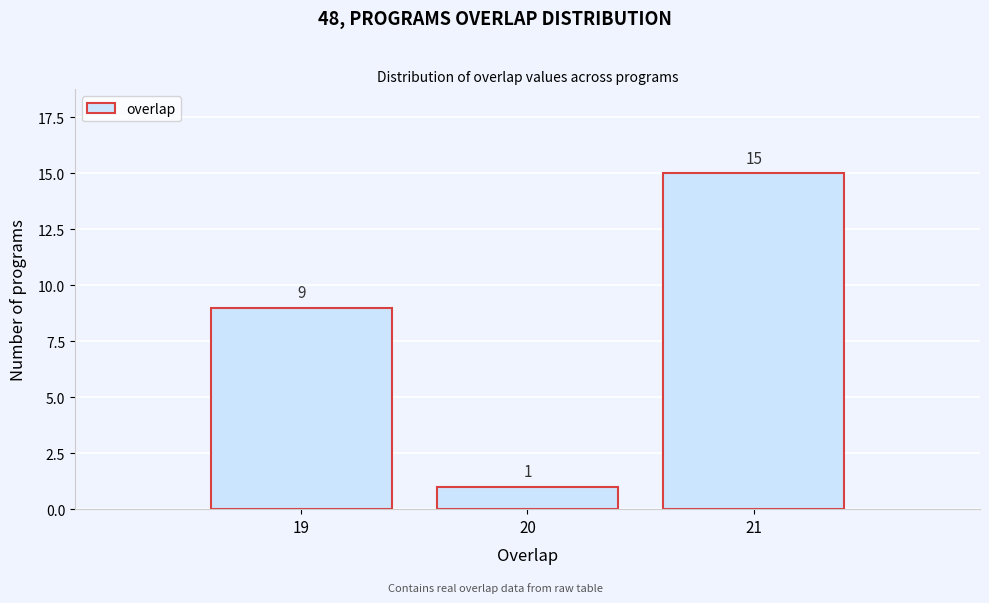

How tall is the bar that spans 19.5 to 20.5 on the x-axis?

1